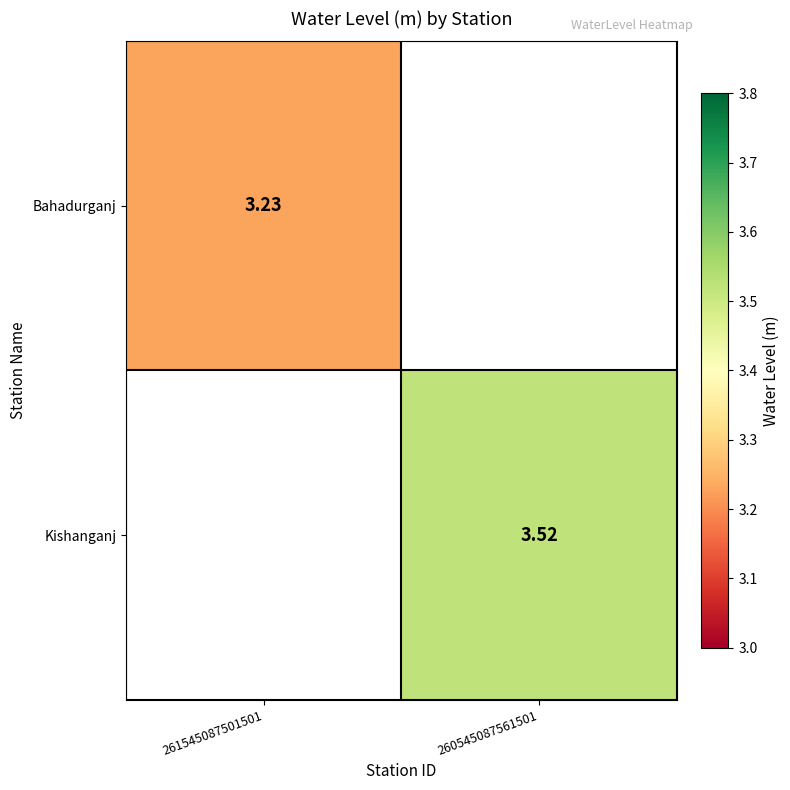

Rank the categories by Kishanganj value from highest to lowest.

260545087561501, 261545087501501